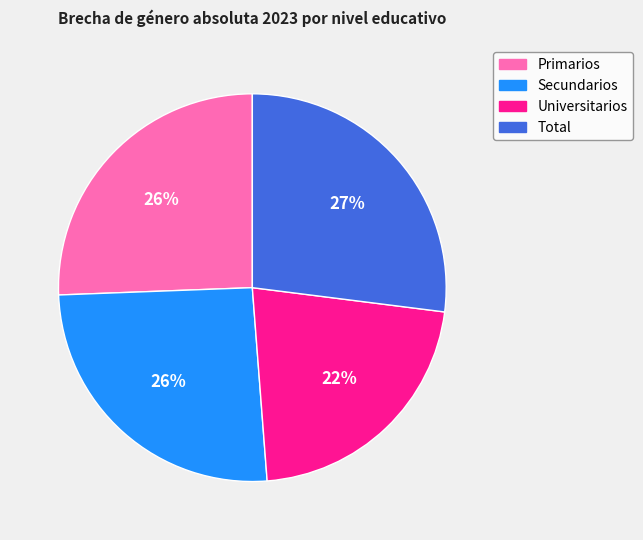

Is the sum of Primarios and Total greater than half?

Yes